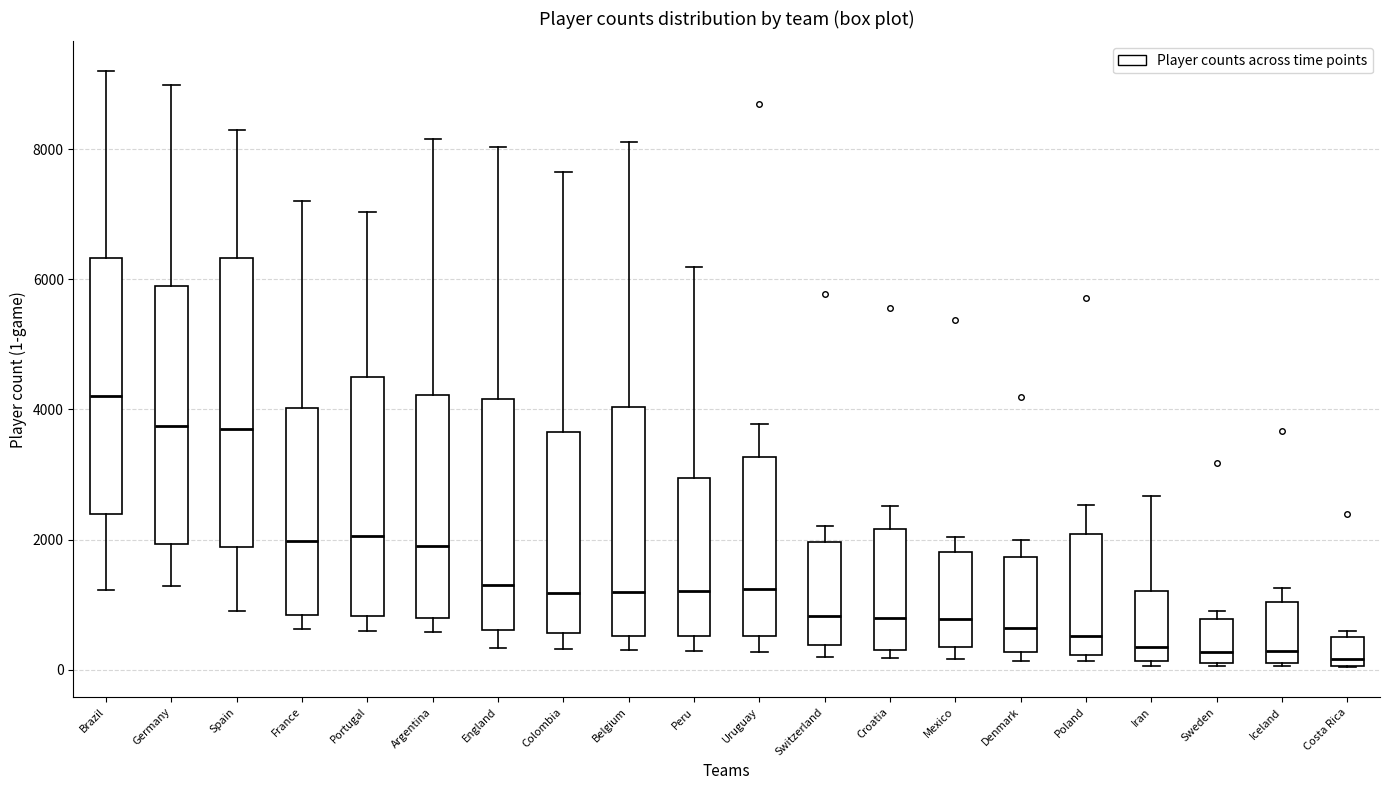

Where does the median line of the box for Poland sit on the y-axis? The values are not printed on the chart, so give them approximately, as read against the axis.

600